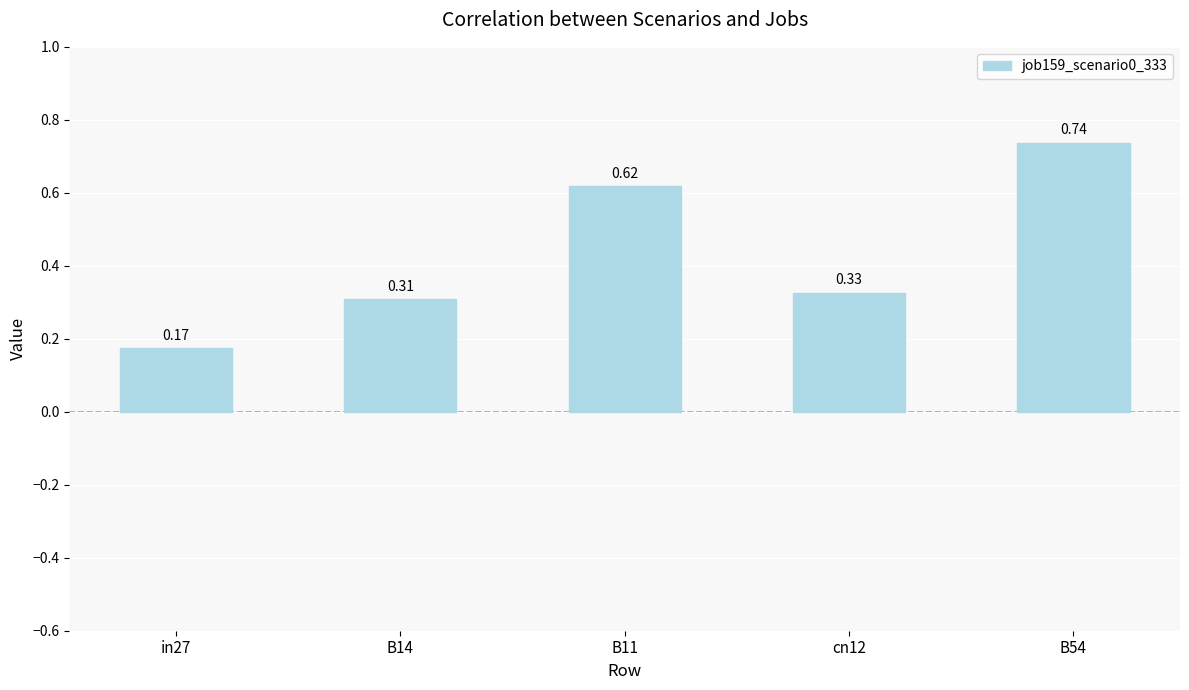

What position from the right is B54?

1